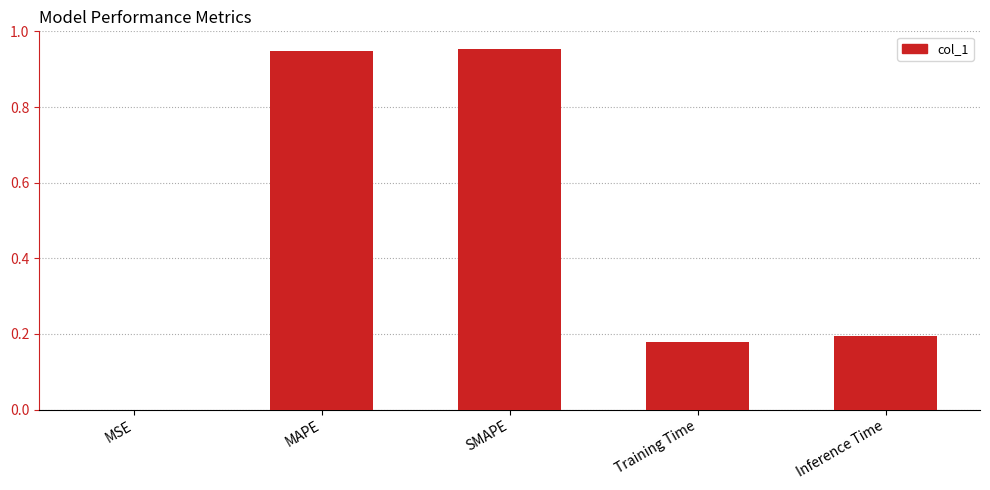

Which has a higher value, MAPE or Training Time?

MAPE